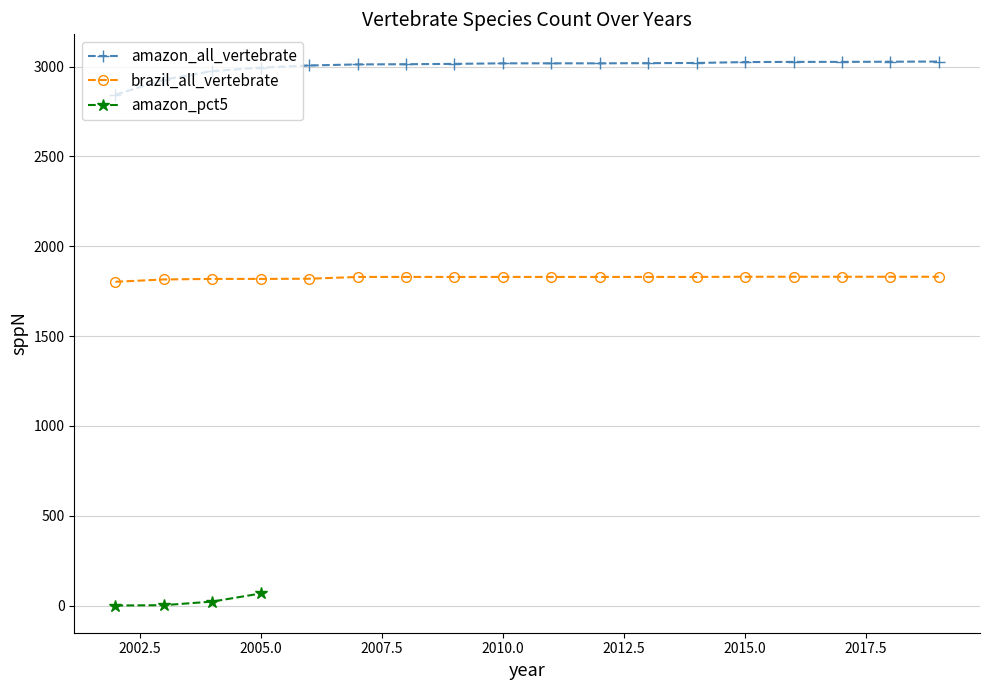

Which has a higher value, 2011 or 2012?

2011